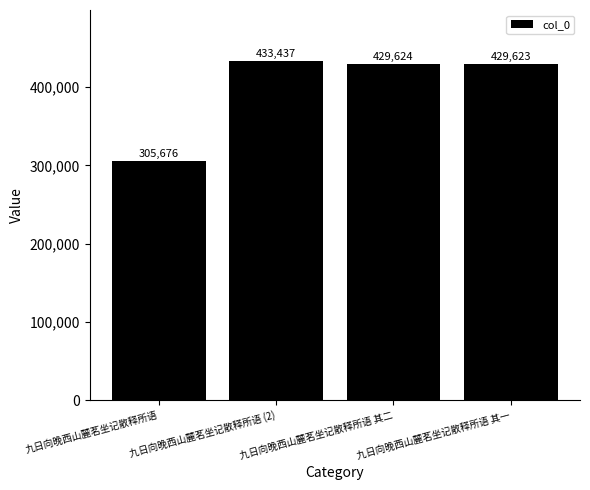

What is the sum of the values at 九日向晚西山麓茗坐记散释所语 (2) and 九日向晚西山麓茗坐记散释所语 其一?

863060